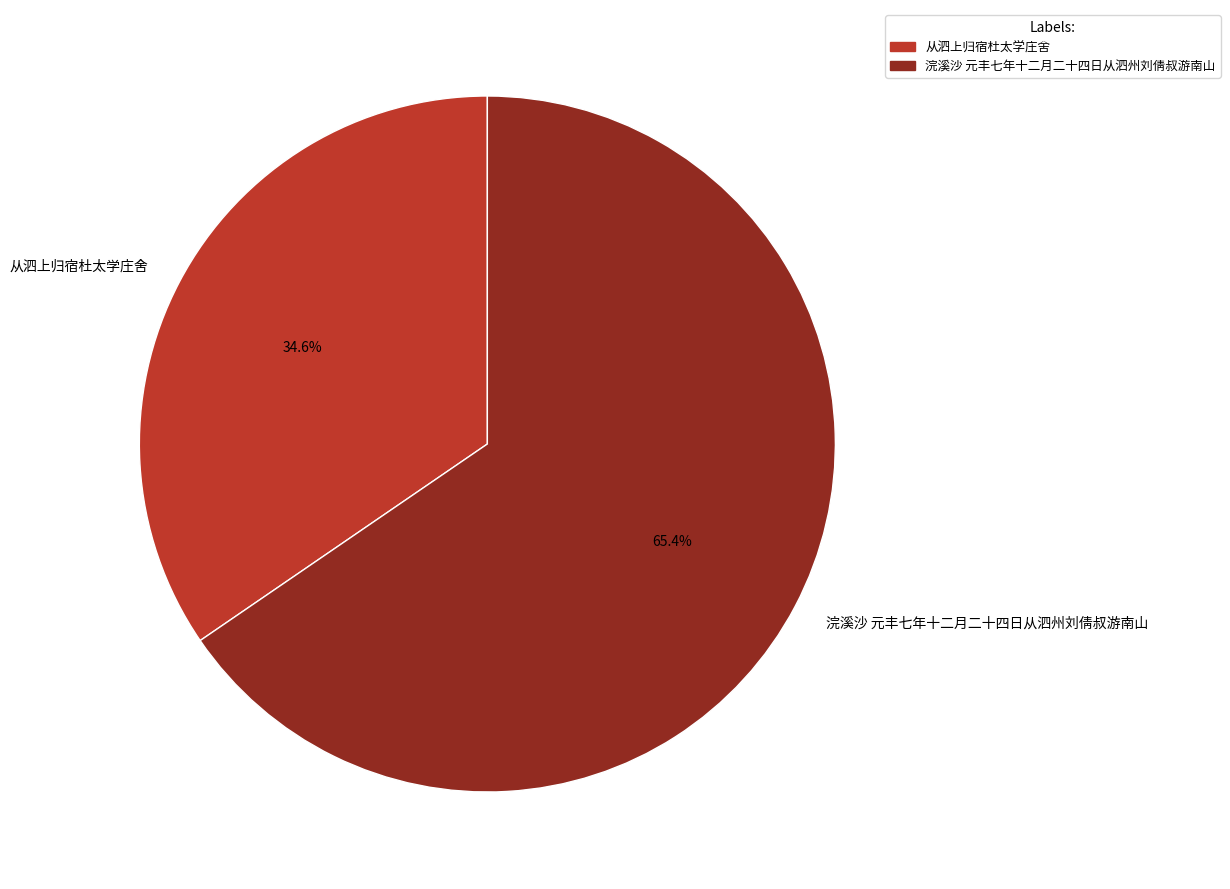

Is there any slice that represents more than half of the pie?

Yes